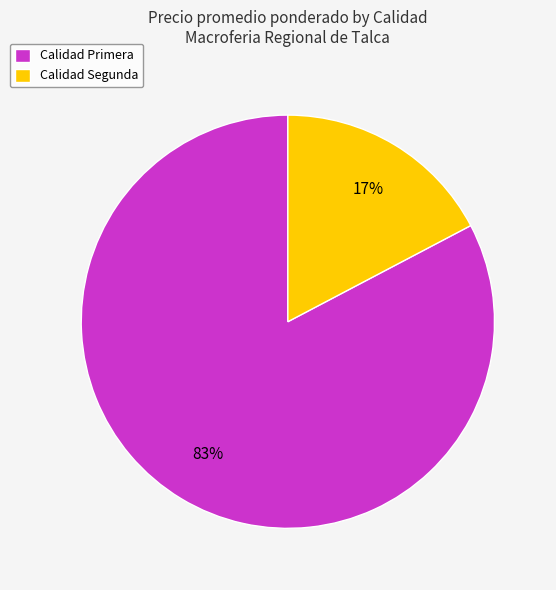

Is the sum of Calidad Primera and Calidad Segunda greater than half?

Yes